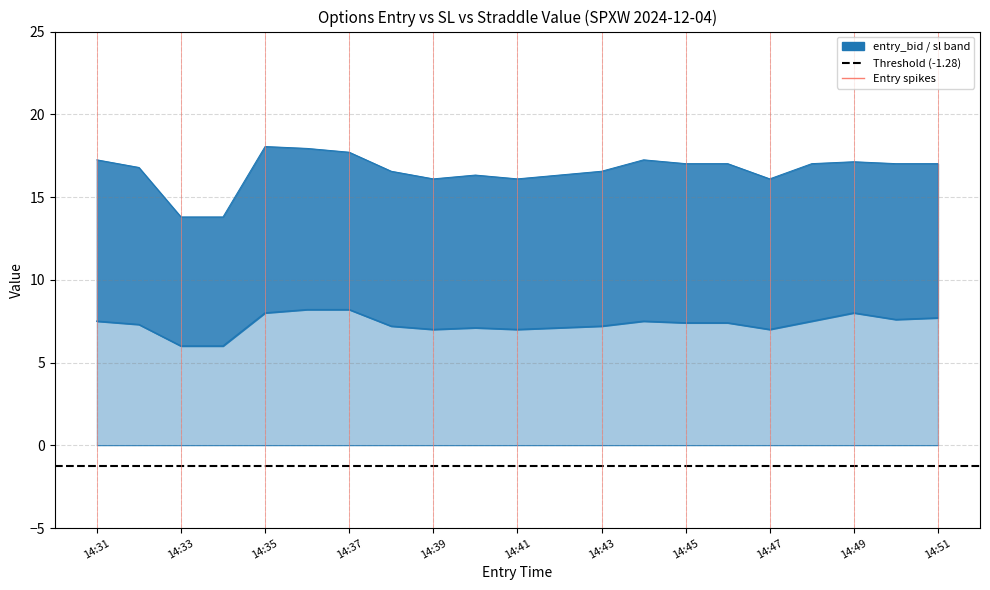

True or false: entry_bid has a value of 9.8 at 14:38.

False